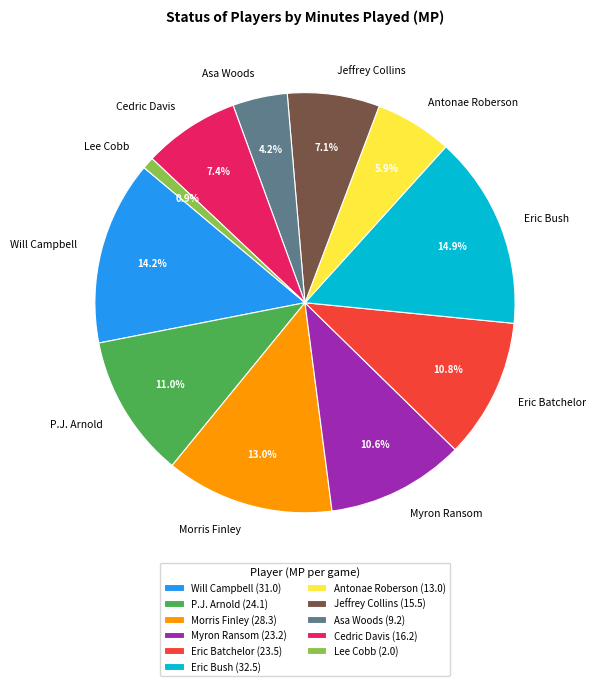

True or false: Morris Finley accounts for 13% of the total.

True